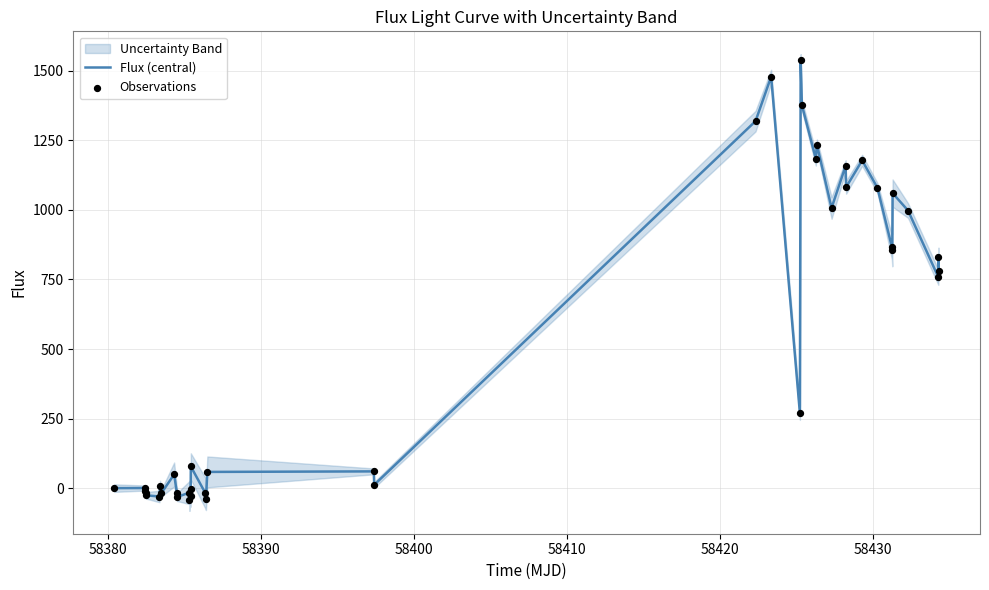

Which series has the largest total across all categories?

Flux (central)